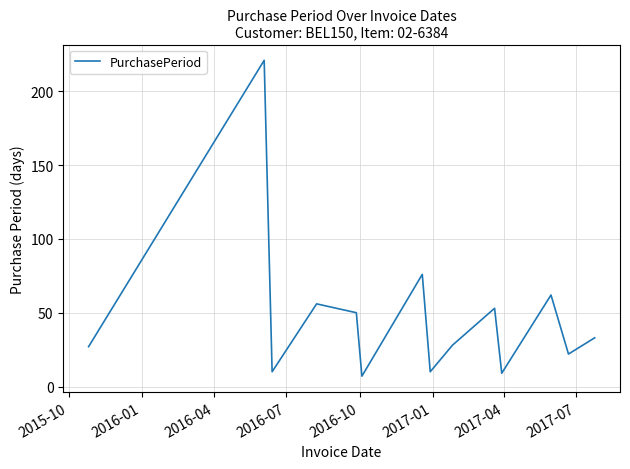

What is the greatest value displayed?

221